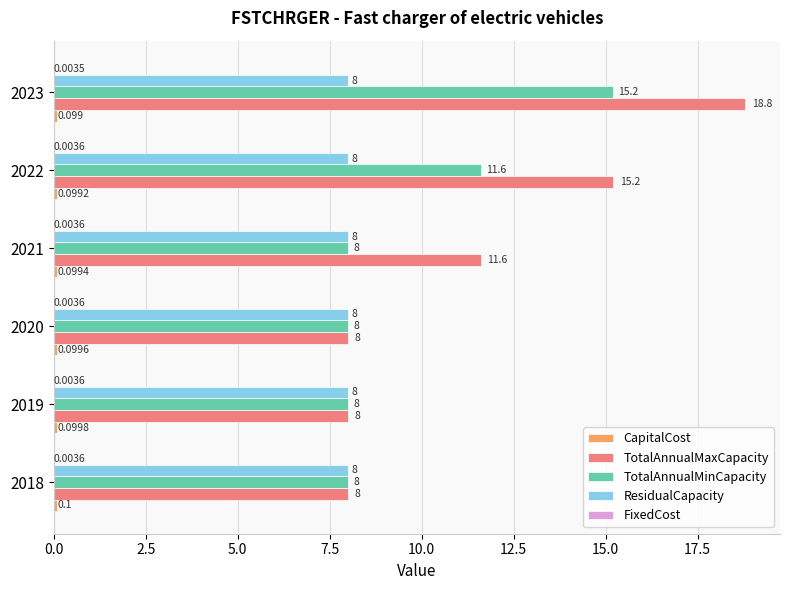

Between 2018 and 2021, which series saw the biggest shift?

TotalAnnualMaxCapacity